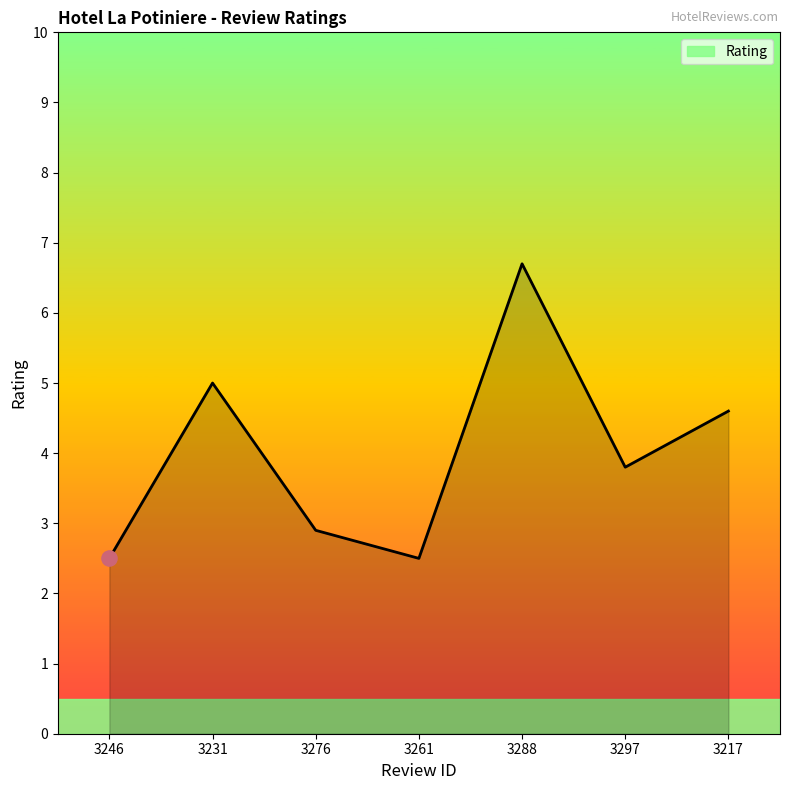

Which has a higher value, 3288 or 3231?

3288